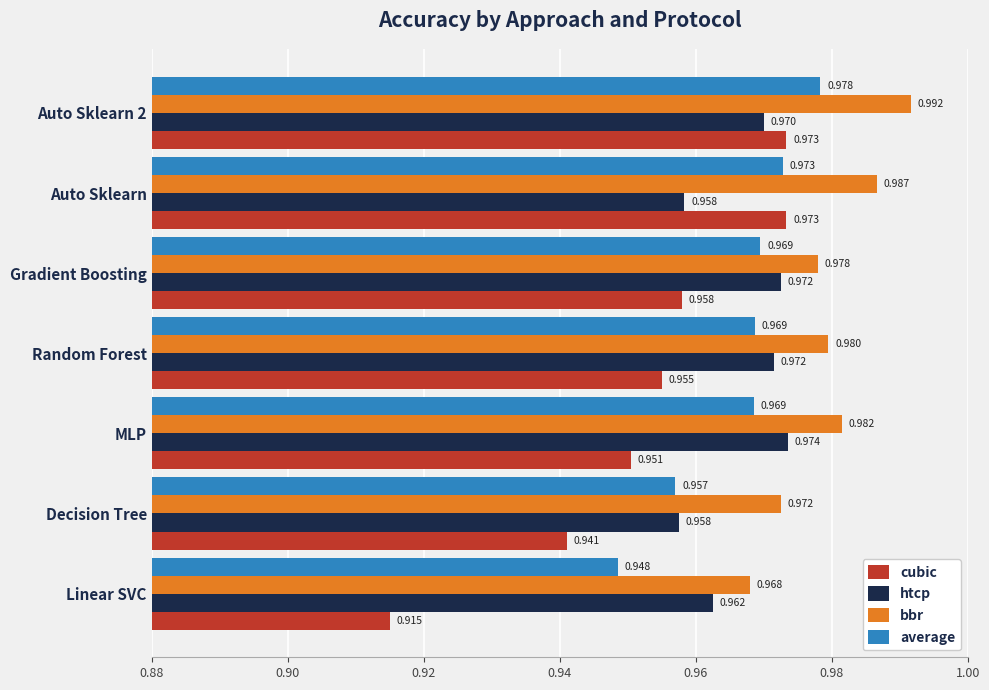

At which category is the sum across all series the highest?

Auto Sklearn 2